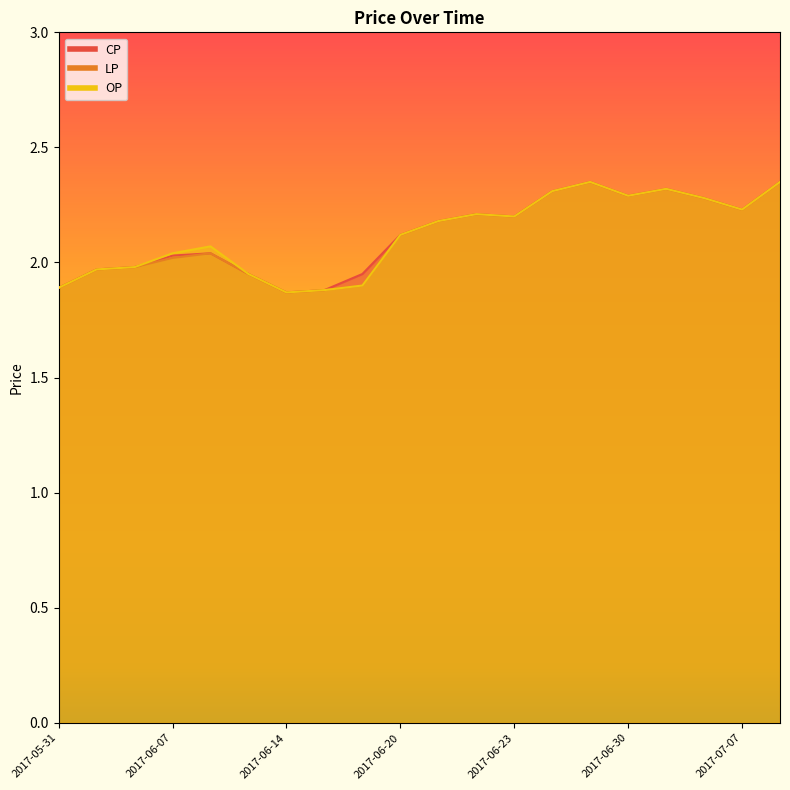

What is the value of the CP point at the 10th from the left?

2.1